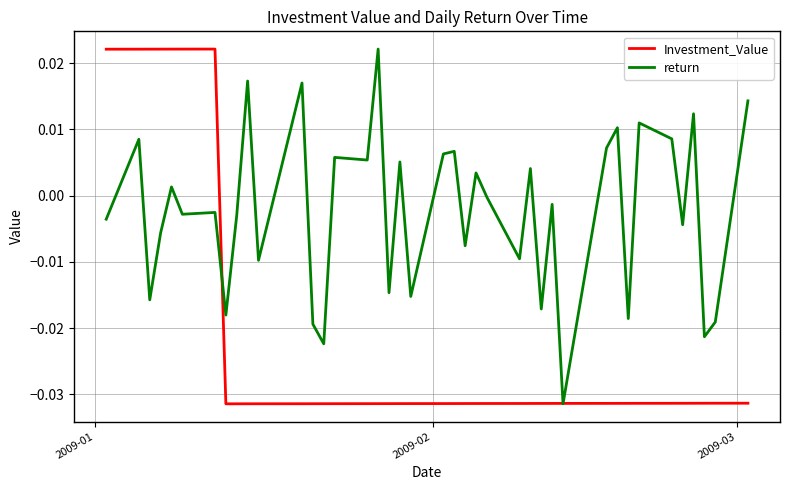

Which series has the largest total across all categories?

return